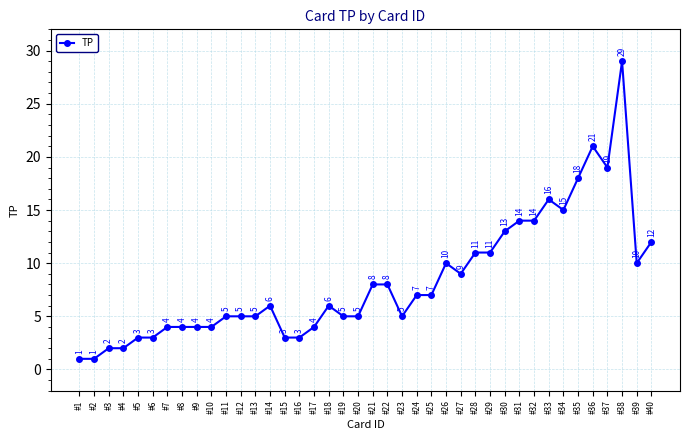

What is the difference between the values at #40 and #13?

7